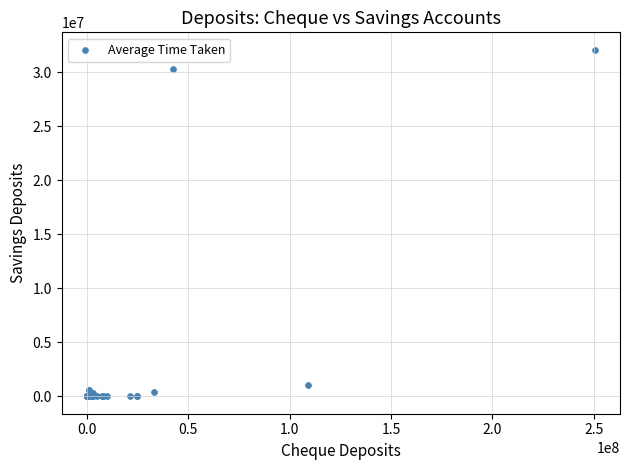

What Y value in the scatter plot is closest to 16055362?

30351351